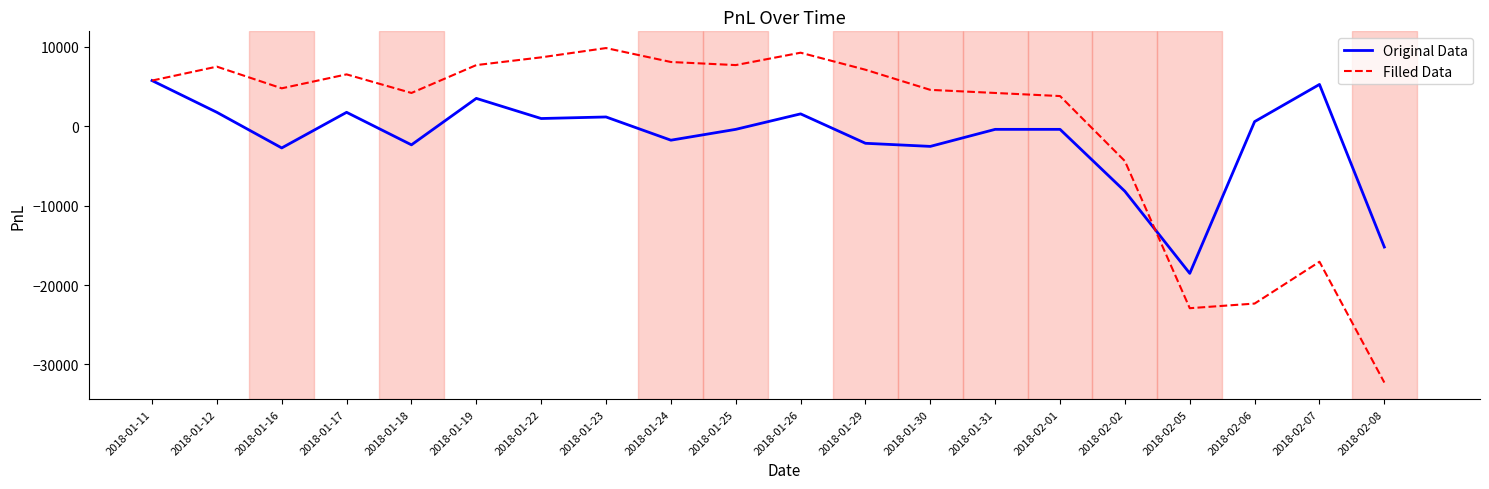

How many distinct data groups are displayed?

2